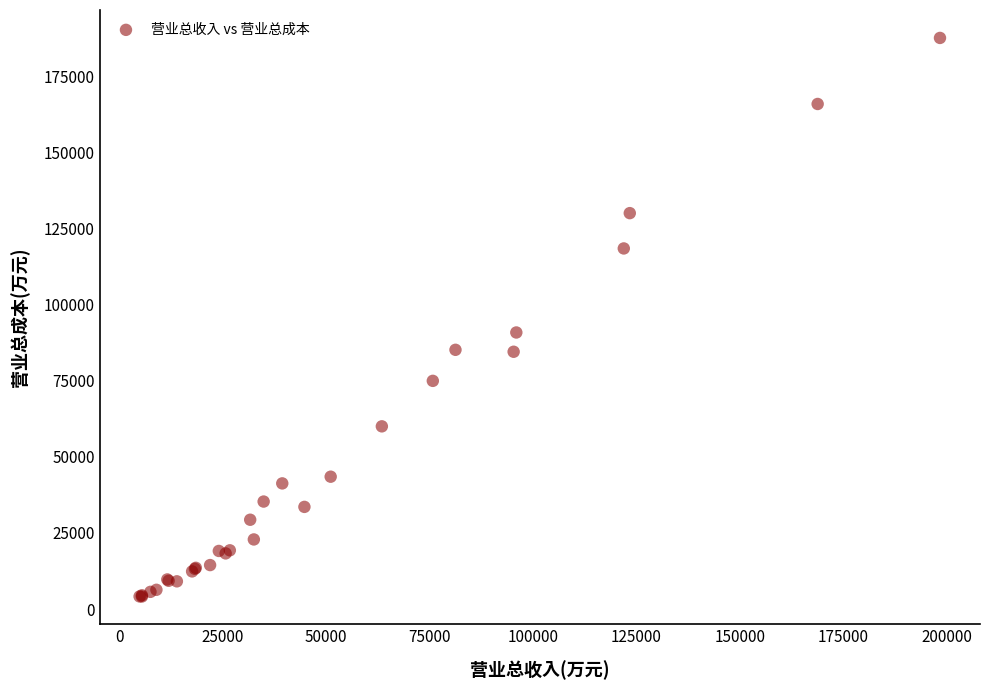

What Y value in the scatter plot is closest to 95889?

90871